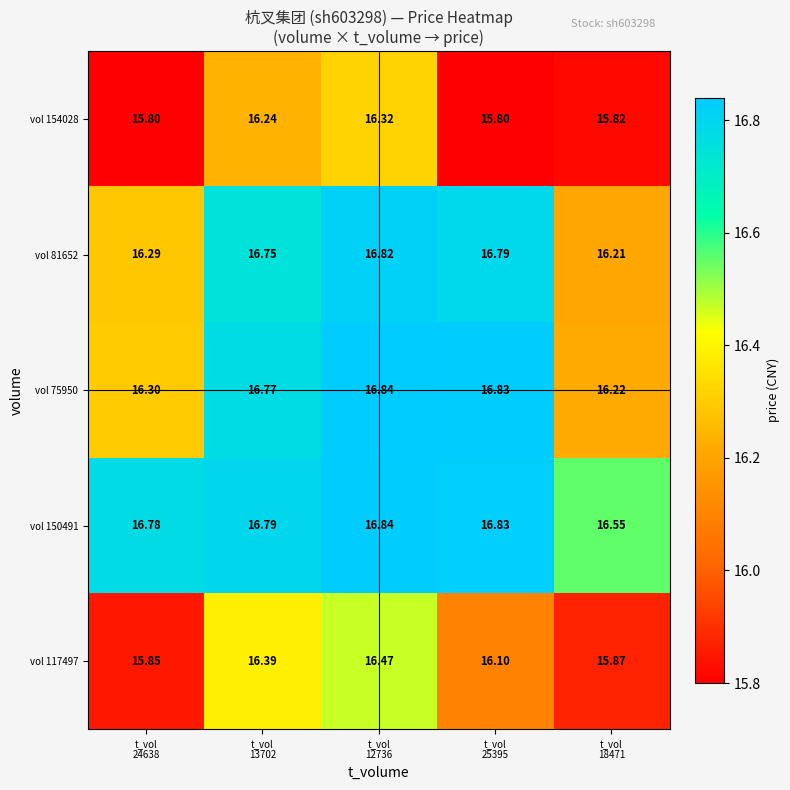

Reading left to right, extract all data points from this chart.

vol 154028: t_vol
24638=15.8	t_vol
13702=16.2	t_vol
12736=16.3	t_vol
25395=15.8	t_vol
18471=15.8
vol 81652: t_vol
24638=16.3	t_vol
13702=16.8	t_vol
12736=16.8	t_vol
25395=16.8	t_vol
18471=16.2
vol 75950: t_vol
24638=16.3	t_vol
13702=16.8	t_vol
12736=16.8	t_vol
25395=16.8	t_vol
18471=16.2
vol 150491: t_vol
24638=16.8	t_vol
13702=16.8	t_vol
12736=16.8	t_vol
25395=16.8	t_vol
18471=16.6
vol 117497: t_vol
24638=15.8	t_vol
13702=16.4	t_vol
12736=16.5	t_vol
25395=16.1	t_vol
18471=15.9